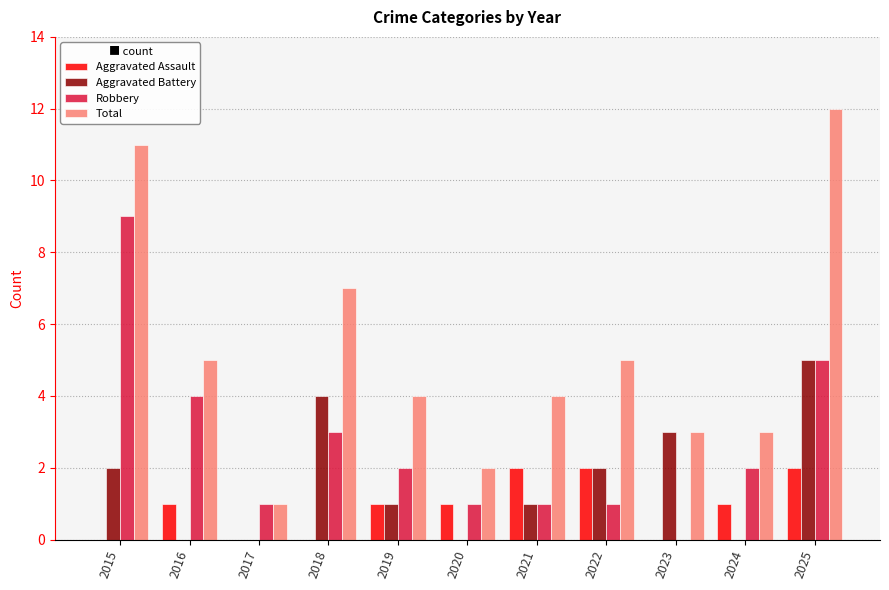

What are all the series names shown in the legend?

Aggravated Assault, Aggravated Battery, Robbery, Total